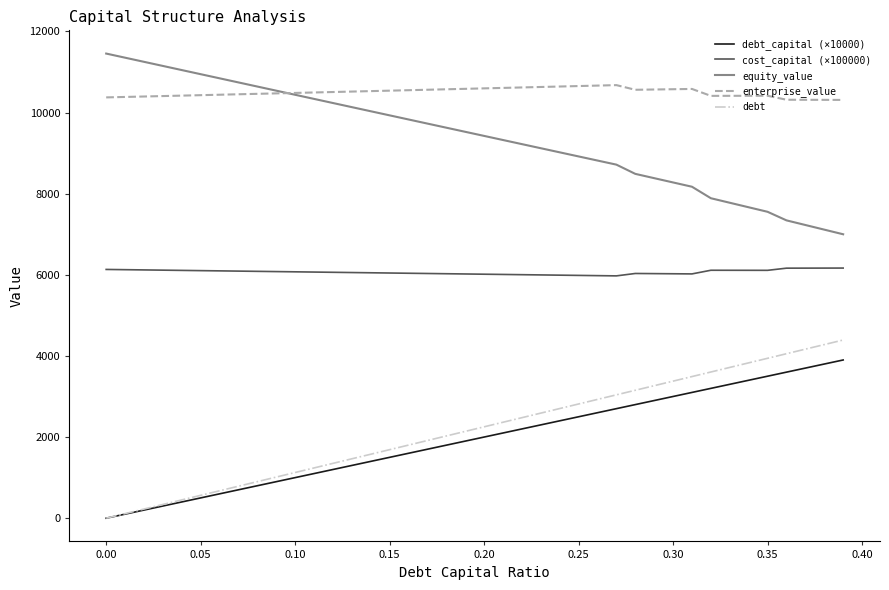

True or false: enterprise_value has more than 0 interior local peaks.

True